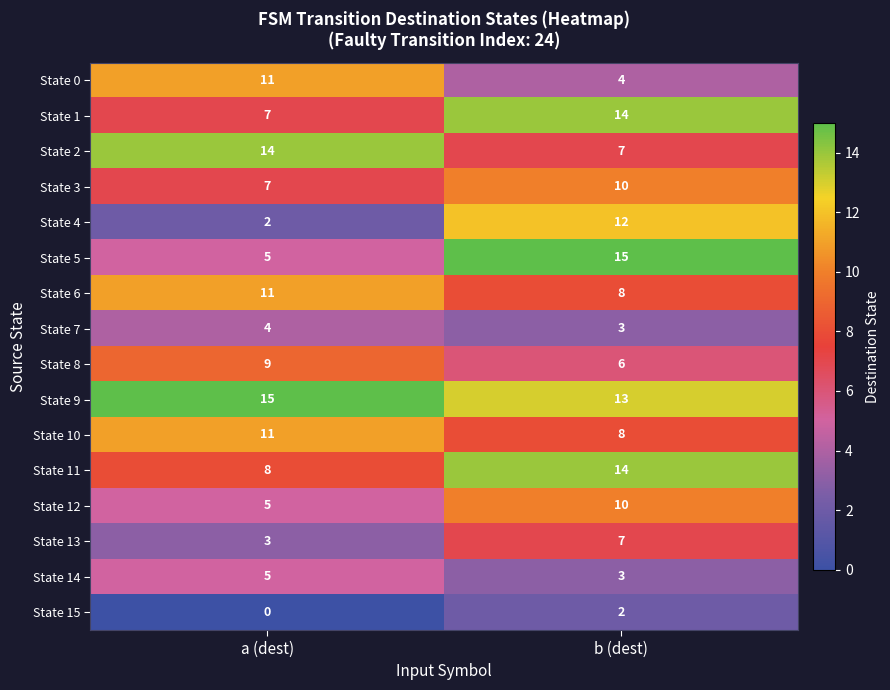

What is the spread (max minus min) of values at b (dest)?

13